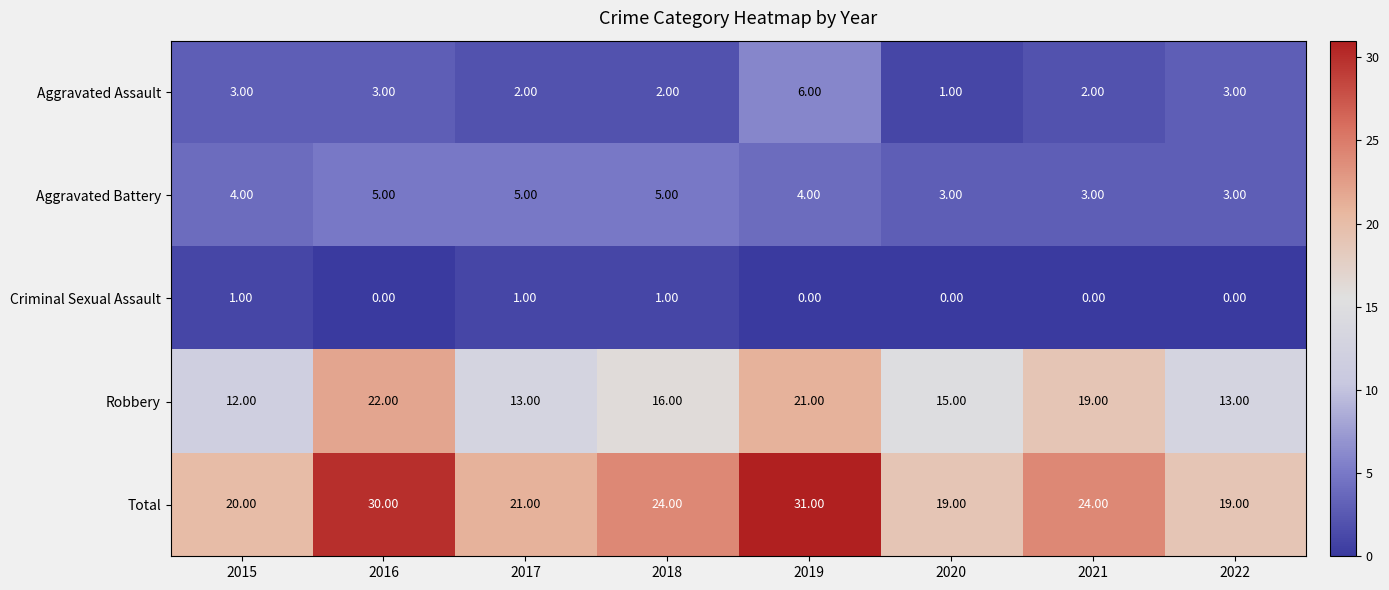

Which series has the widest spread of values?

Total